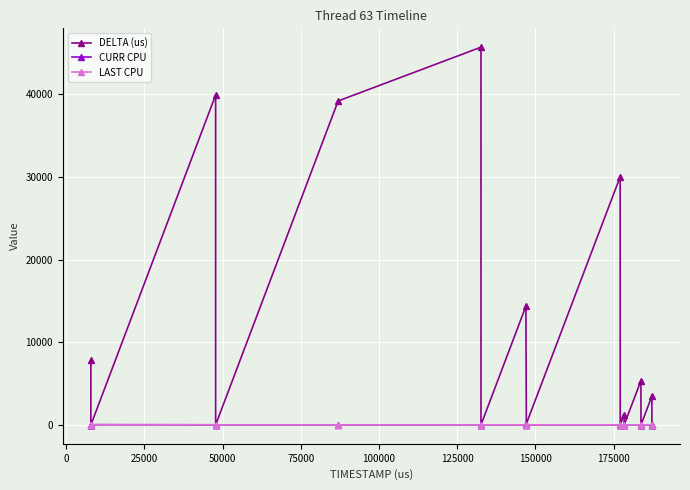

Which series has the largest total across all categories?

DELTA (us)